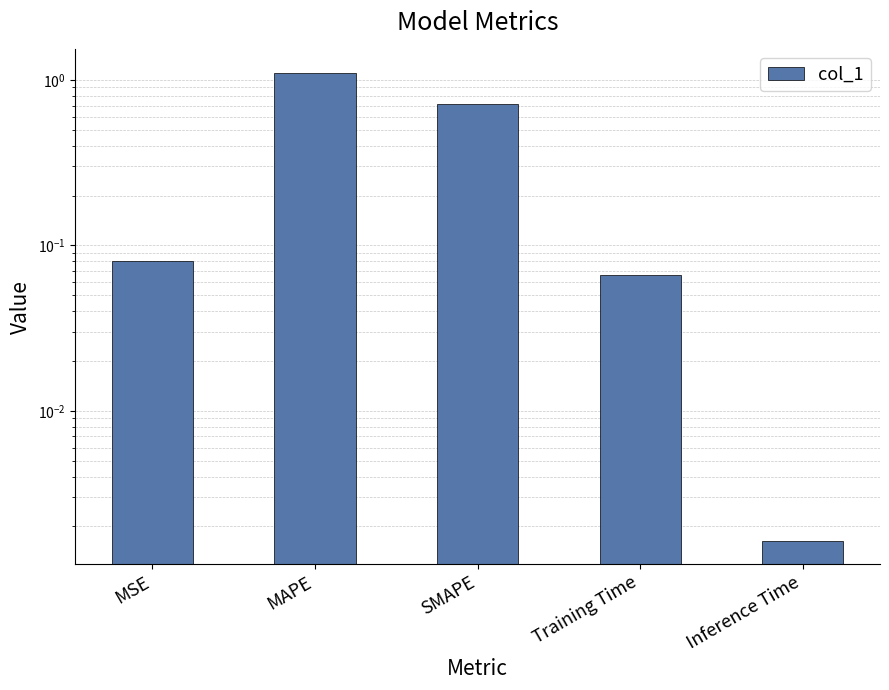

Where is the data nearest to the value 0?

Inference Time